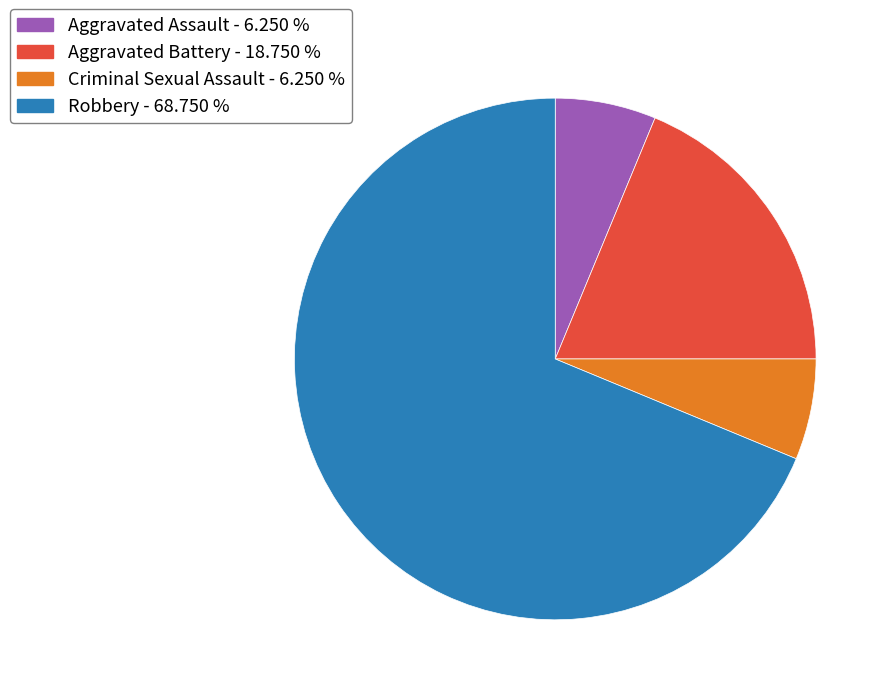

Does Robbery - 68.750 % account for over 50% of the chart?

Yes